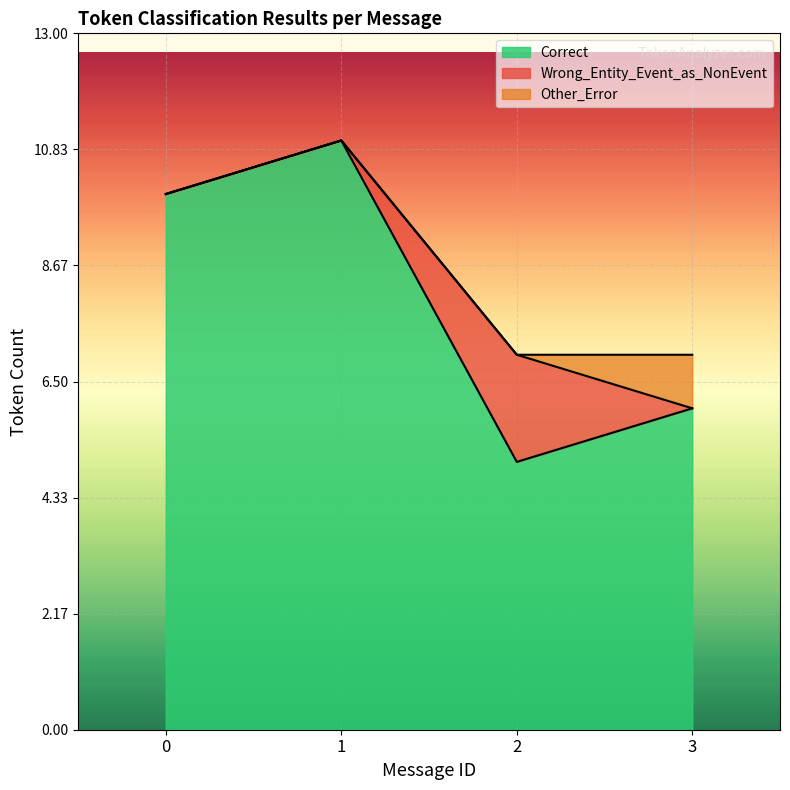

Reading left to right, extract all data points from this chart.

Correct: 0=10	1=11	2=5	3=6
Wrong_Entity_Event_as_NonEvent: 0=0	1=0	2=2	3=0
Other_Error: 0=0	1=0	2=0	3=1